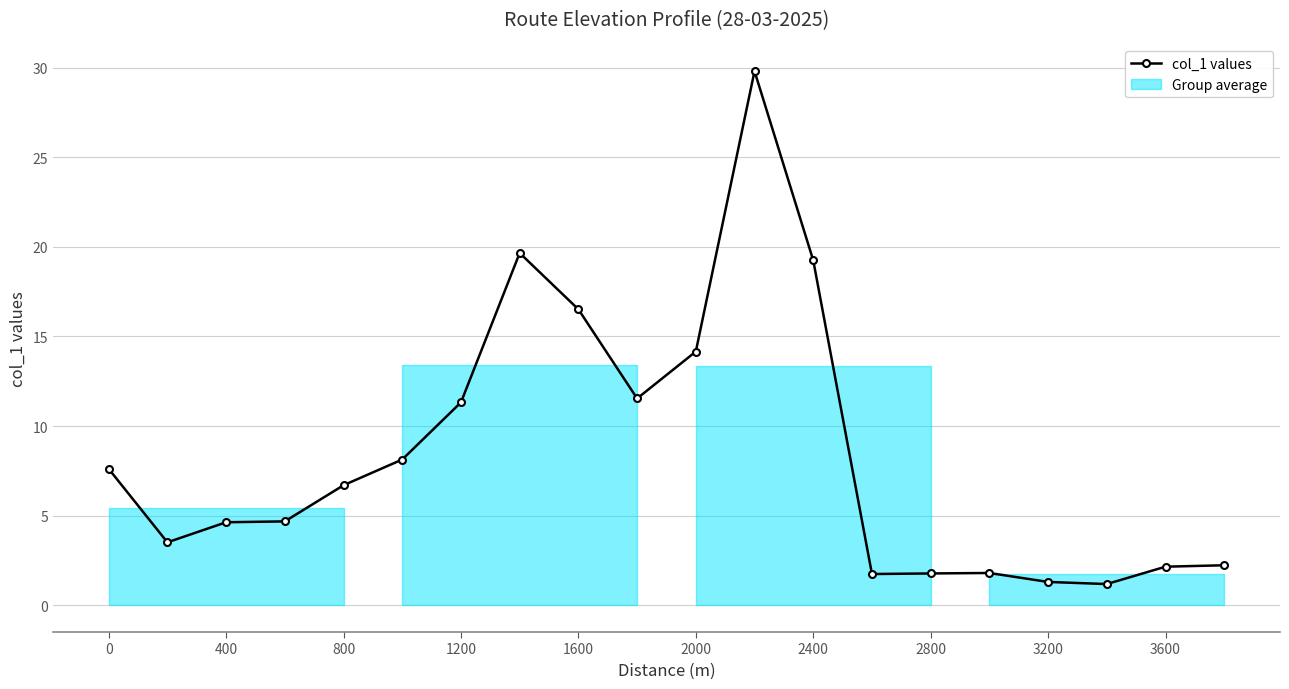

What is the value of the 18th point from the left?

1.2